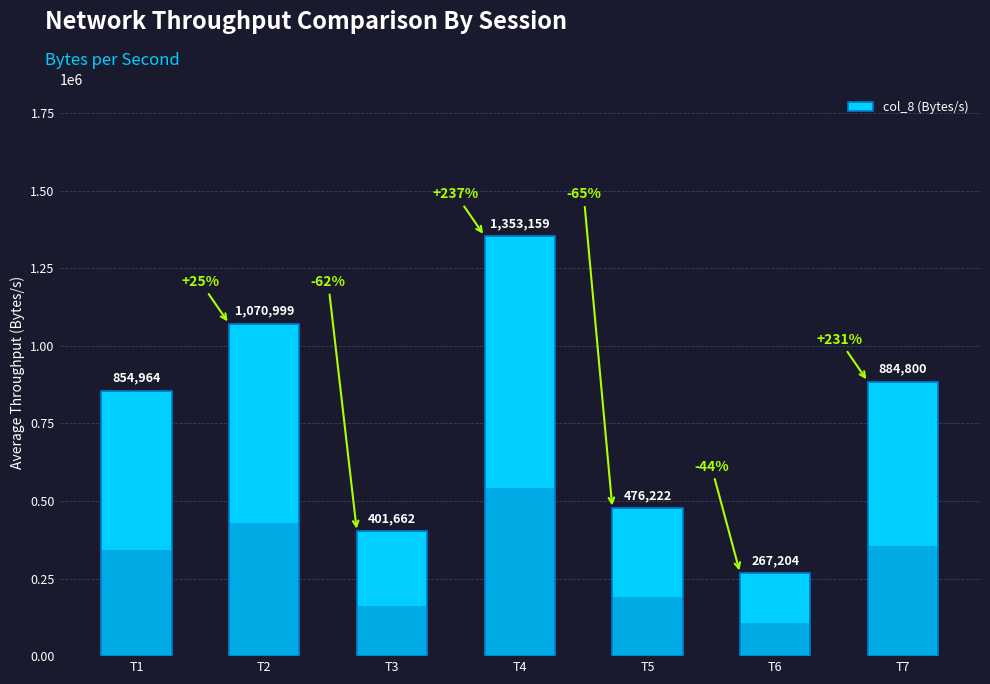

What is the sum of the values at T6 and T3?

668866